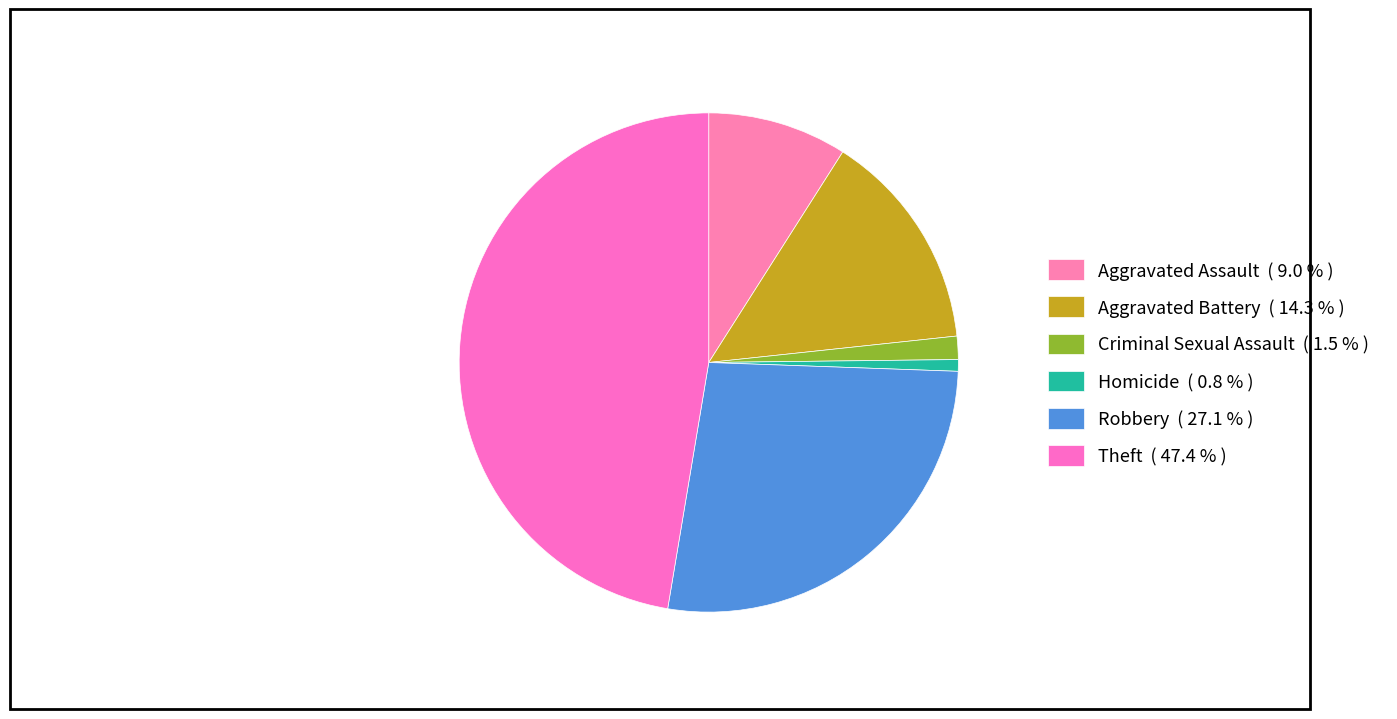

How much of the chart is everything except Aggravated Battery?

85.7%